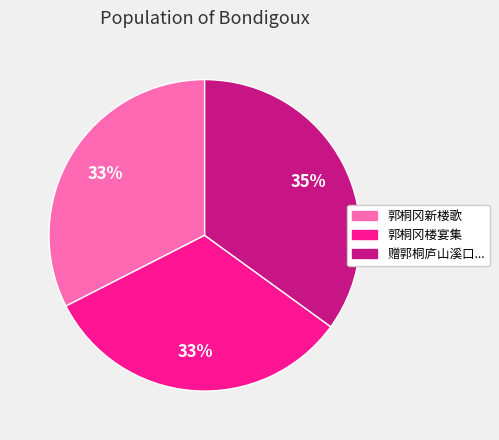

Does any single category account for the majority?

No